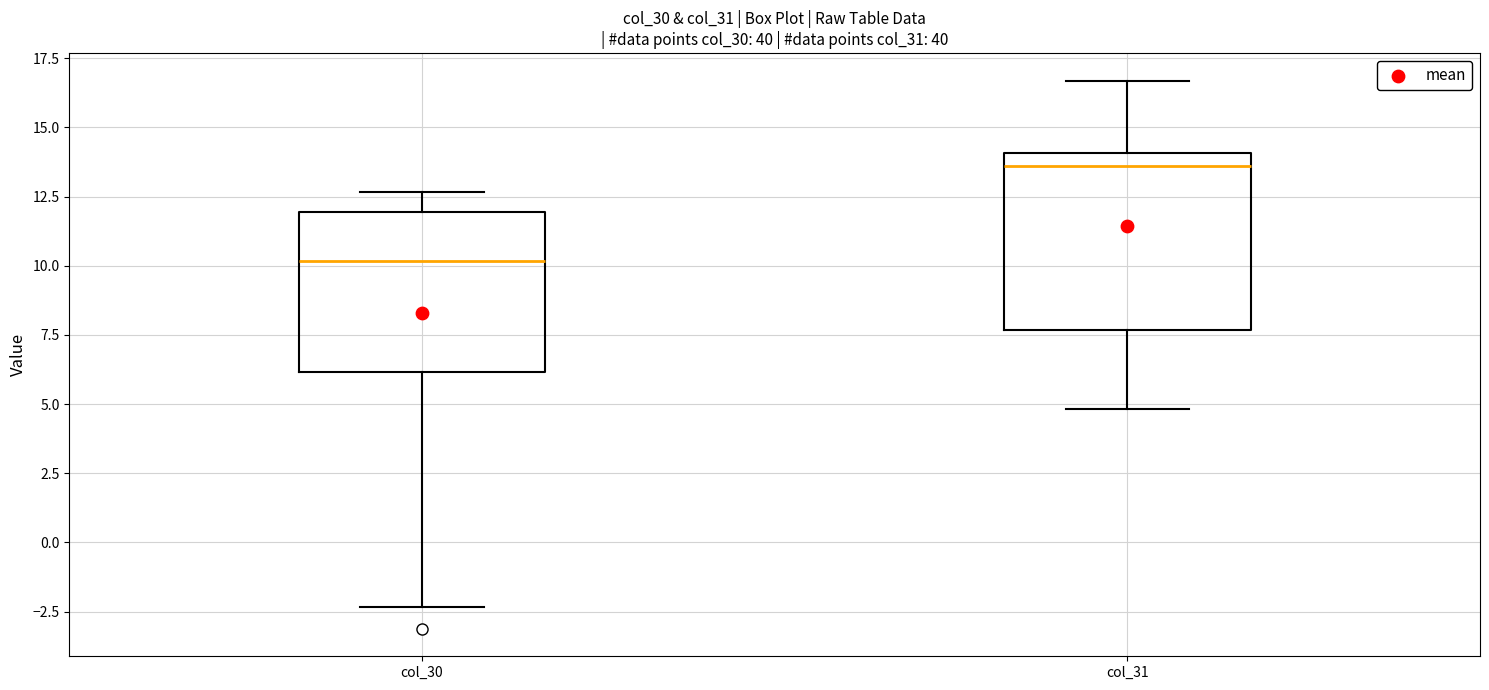

Reading left to right, transcribe this box plot: for each box, give where its median line is, the range the box spans, and where its two whiskers end, as read against the y-axis. The values are not printed on the chart, so give them approximately, as read against the axis.

col_30: median 10.0, box 6.0 to 12.0, whiskers -2.5 to 12.5
col_31: median 13.5, box 7.5 to 14.0, whiskers 5.0 to 16.5